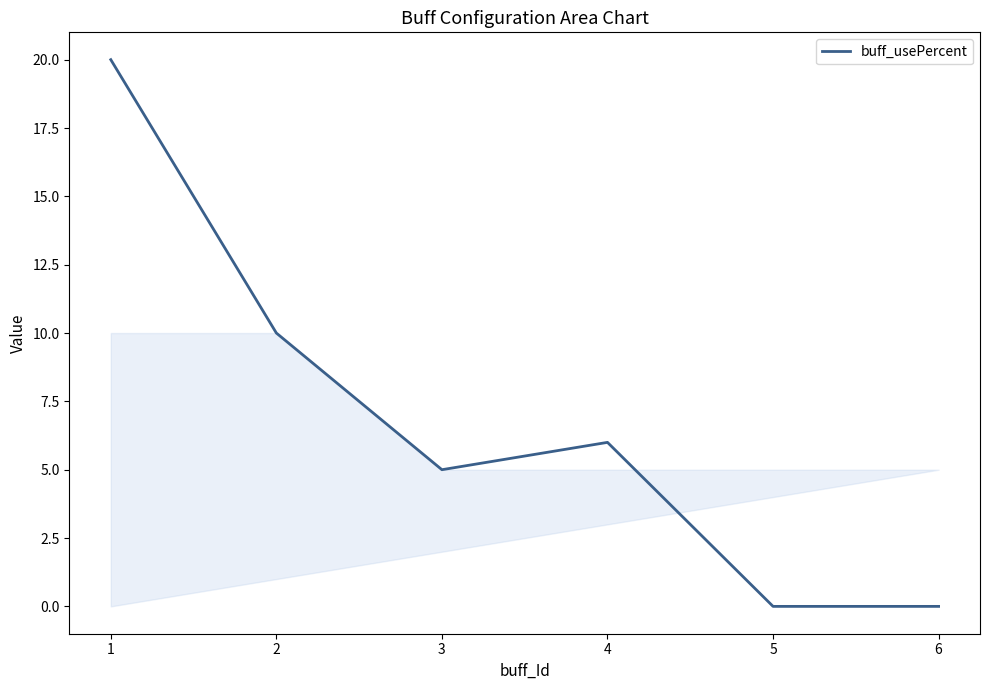

Does the chart have visible grid lines?

No